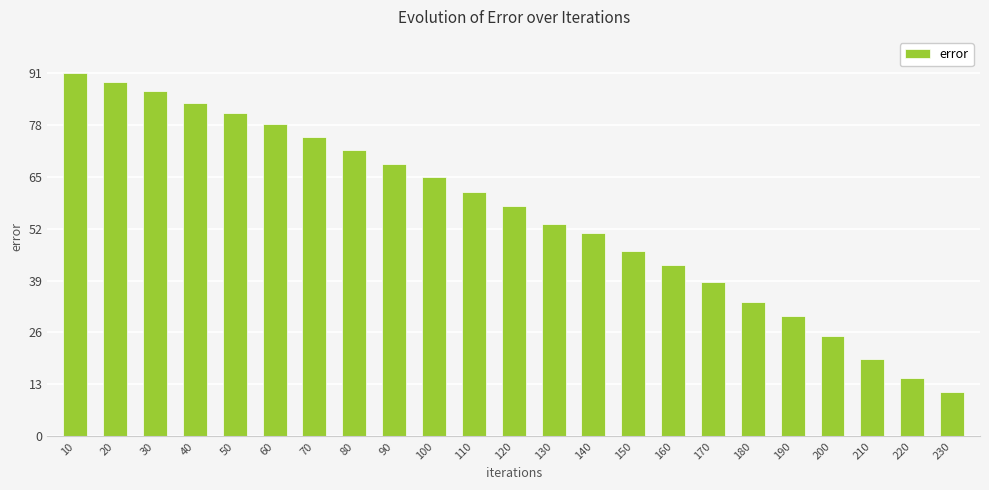

What is the value of the 9th bar from the left?

68.2